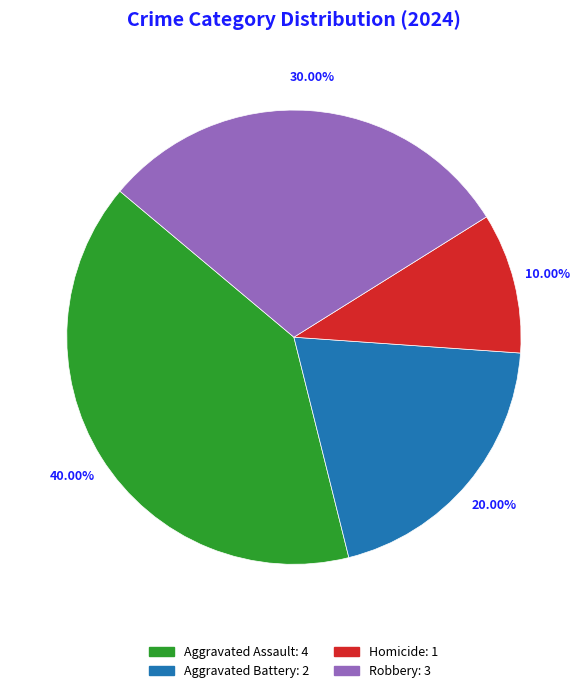

To the nearest percent, what is the difference between the largest and smallest slice percentages?

30%